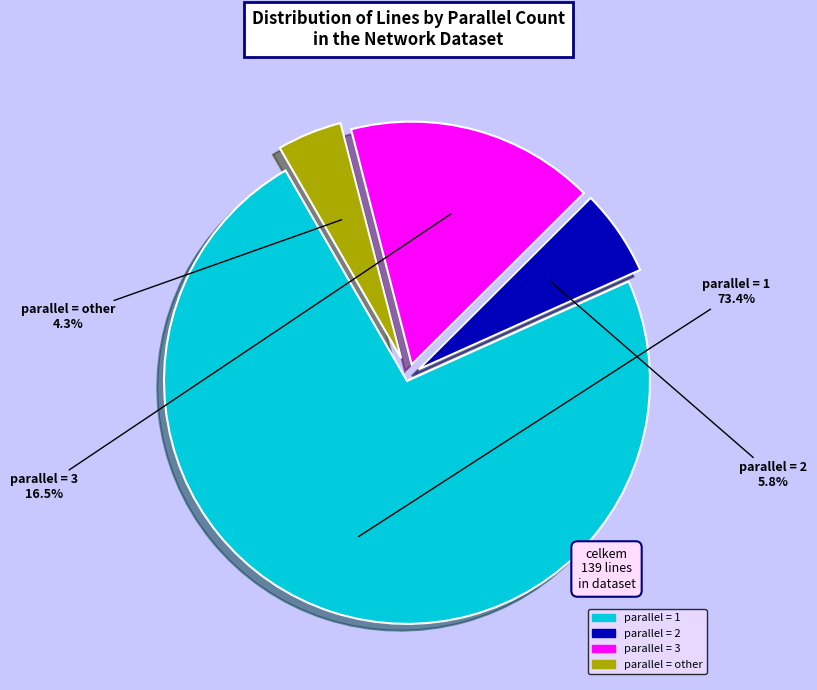

To the nearest percent, what is the average slice percentage?

25%